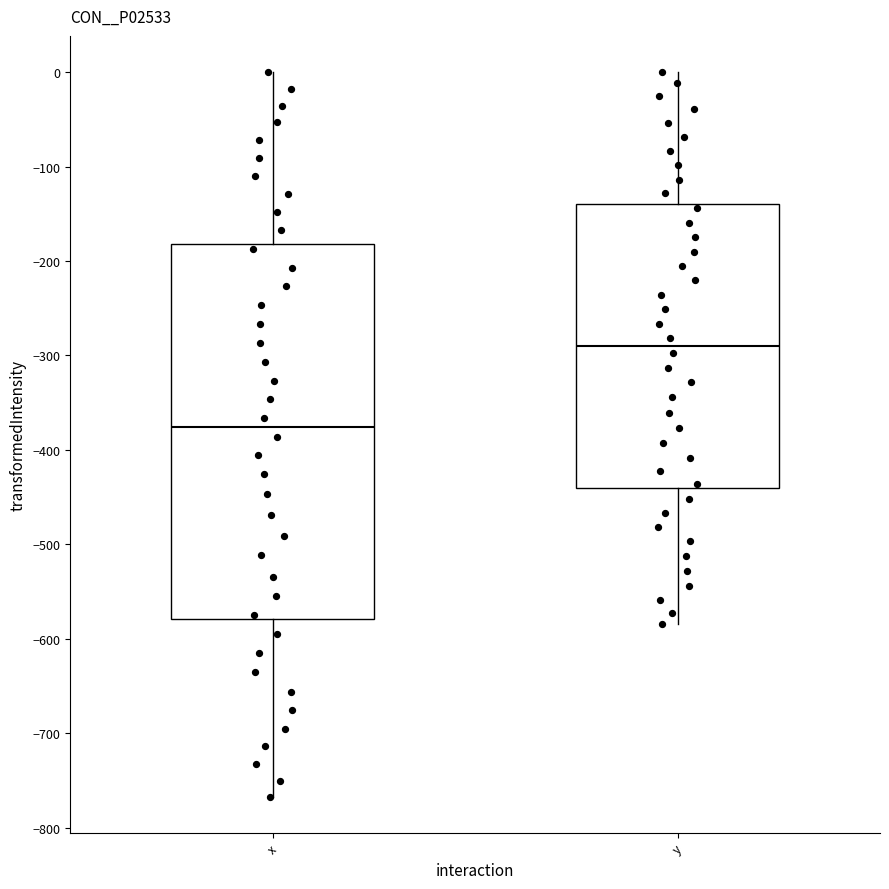

Reading left to right, transcribe this box plot: for each box, give where its median line is, the range the box spans, and where its two whiskers end, as read against the y-axis. The values are not printed on the chart, so give them approximately, as read against the axis.

x: median -380, box -580 to -180, whiskers -770 to 0
y: median -290, box -440 to -140, whiskers -580 to 0